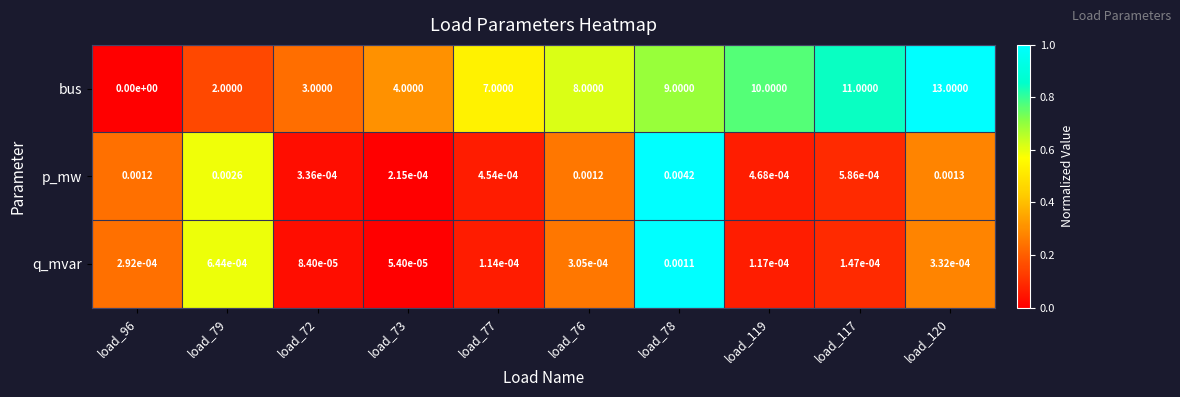

Which series has the largest total across all categories?

bus